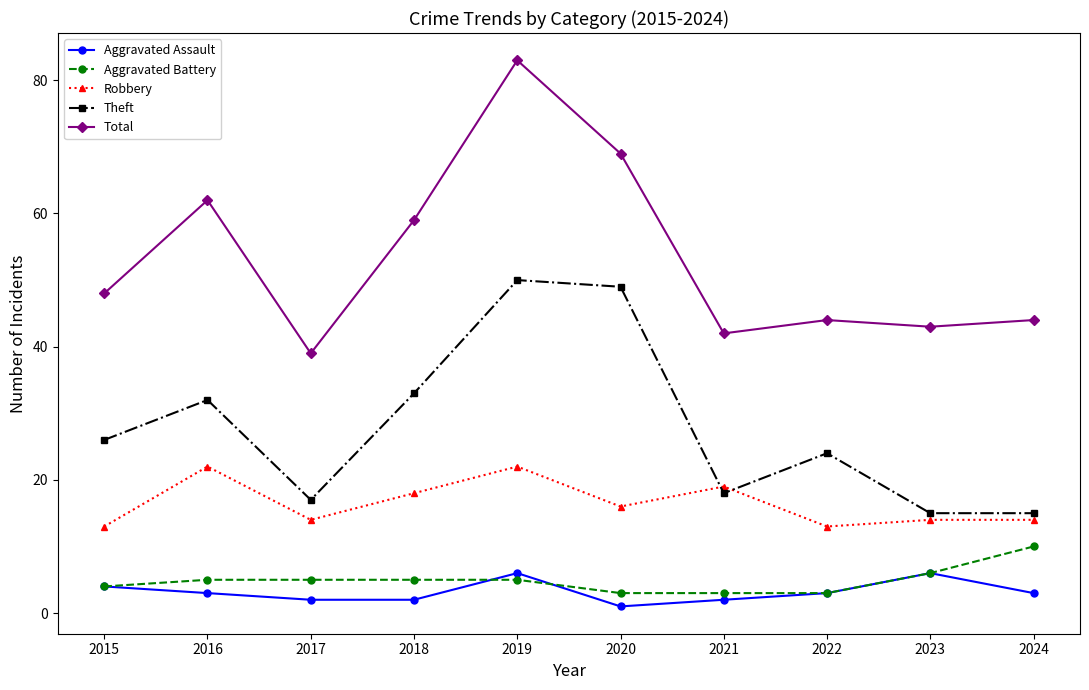

Count the Aggravated Battery values in the range 3 to 5.

8